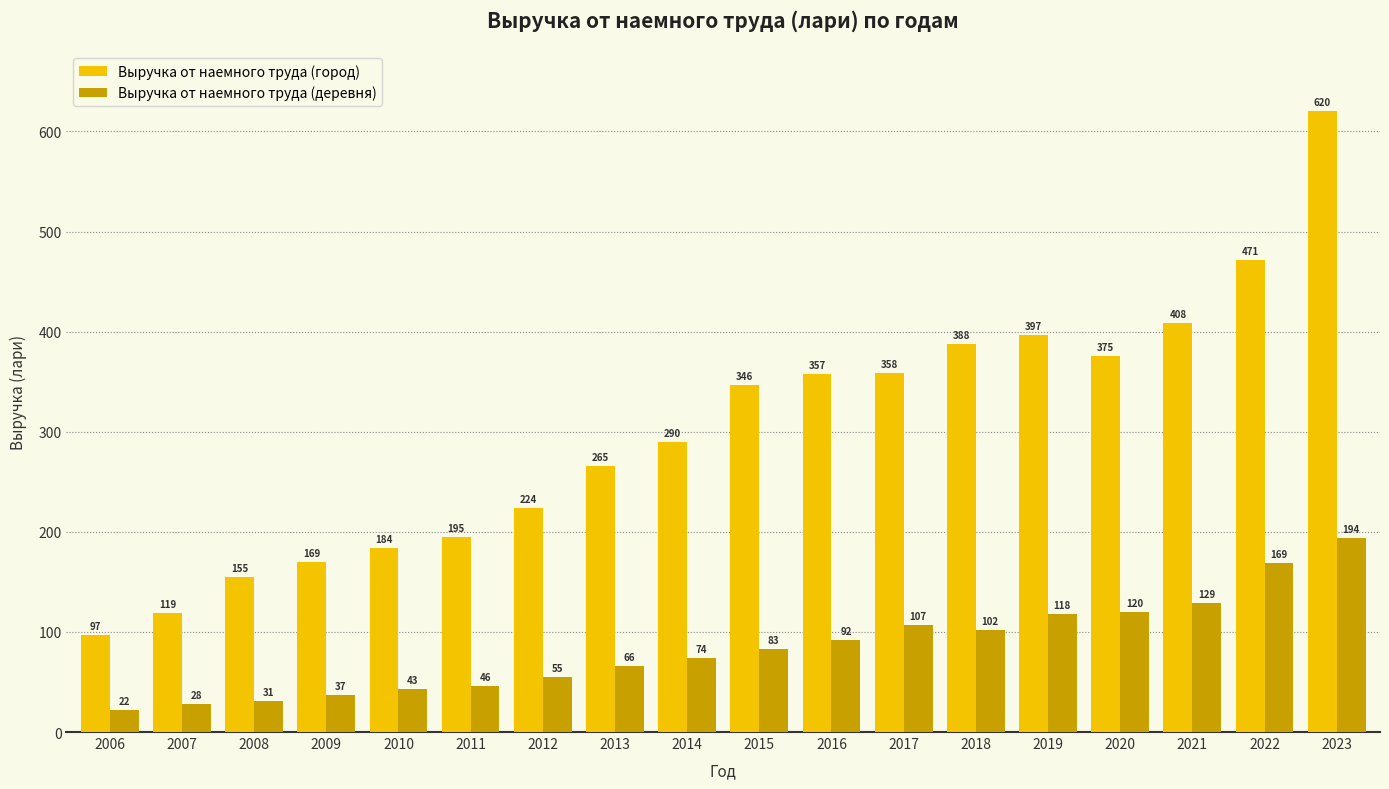

List the series in order of their peak value, highest first.

Выручка от наемного труда (город), Выручка от наемного труда (деревня)